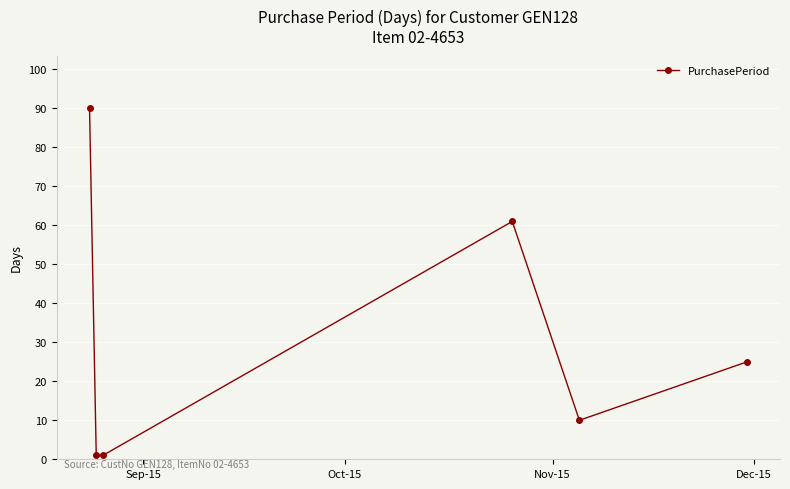

What is the average value?

31